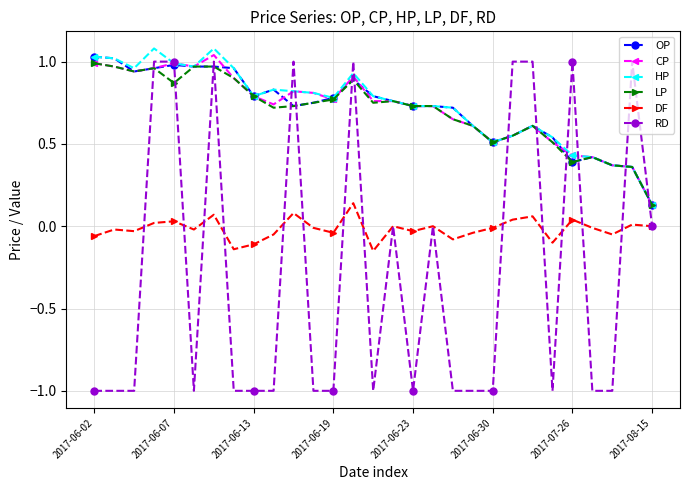

True or false: LP has more than 1 interior local peaks.

True